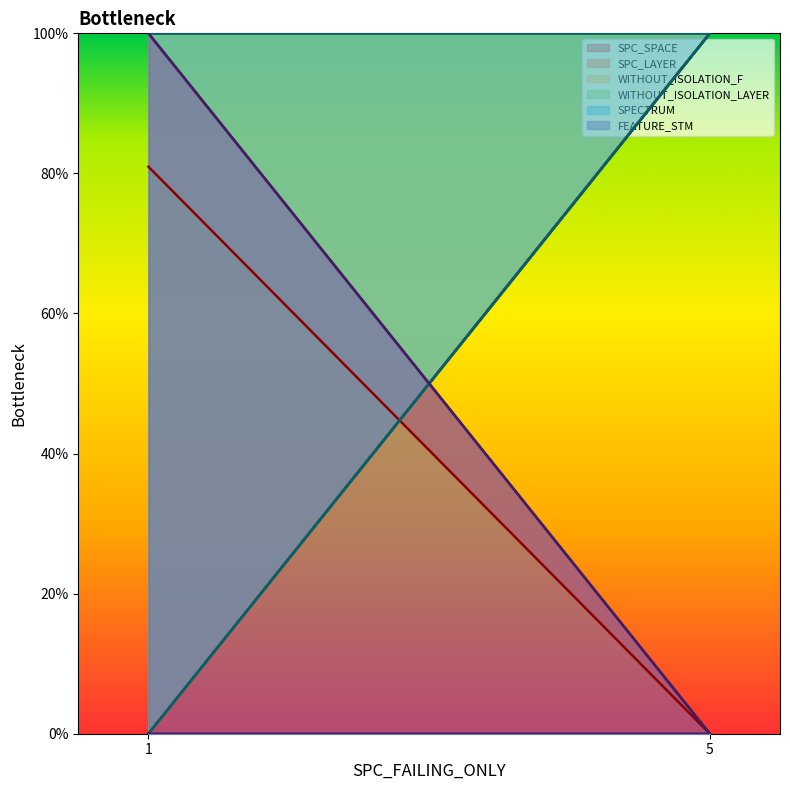

What is the average value of the SPC_SPACE series?

60.3